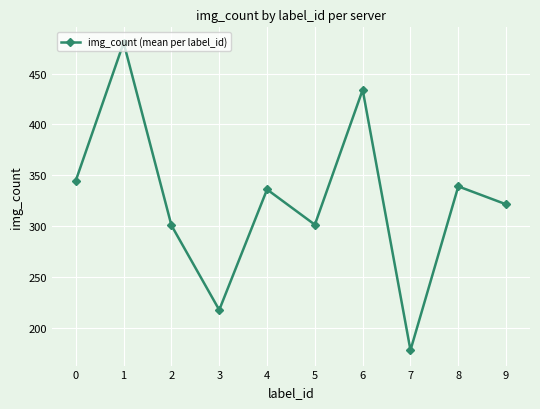

How many values are below 336?

5